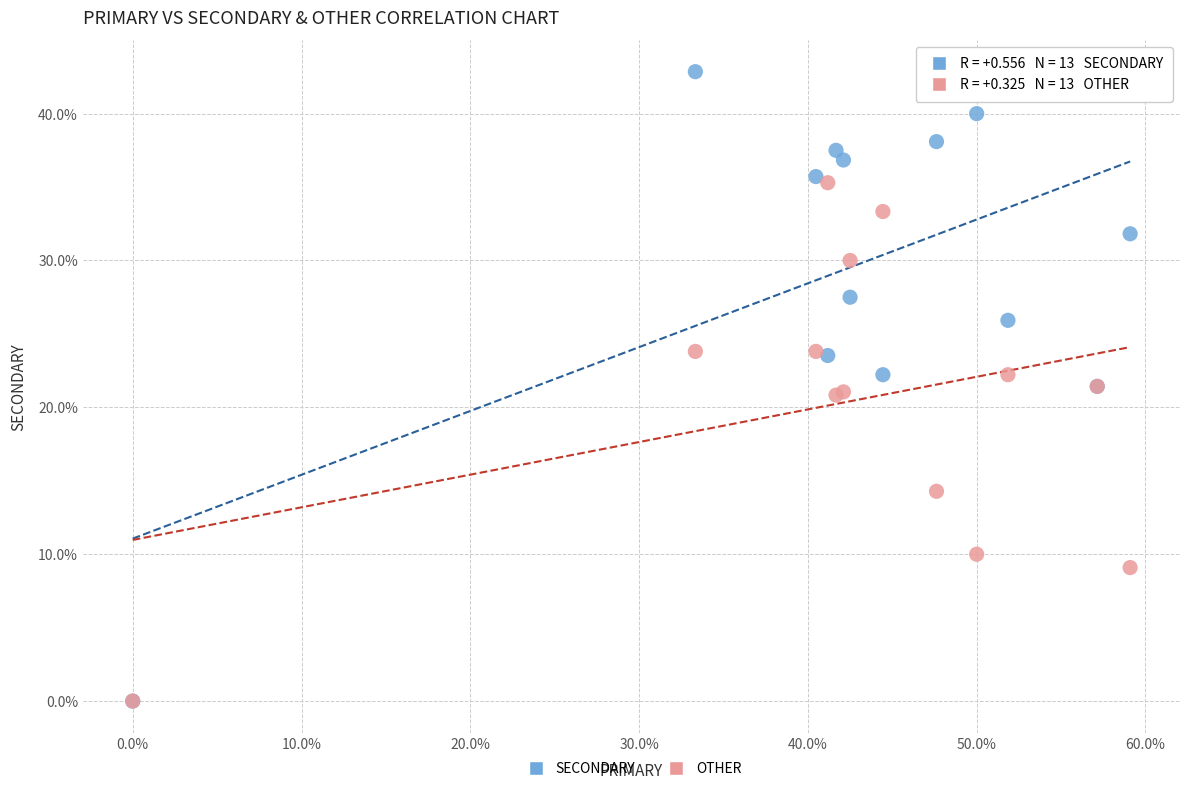

In the OTHER series, what Y value is closest to 17?

14.3